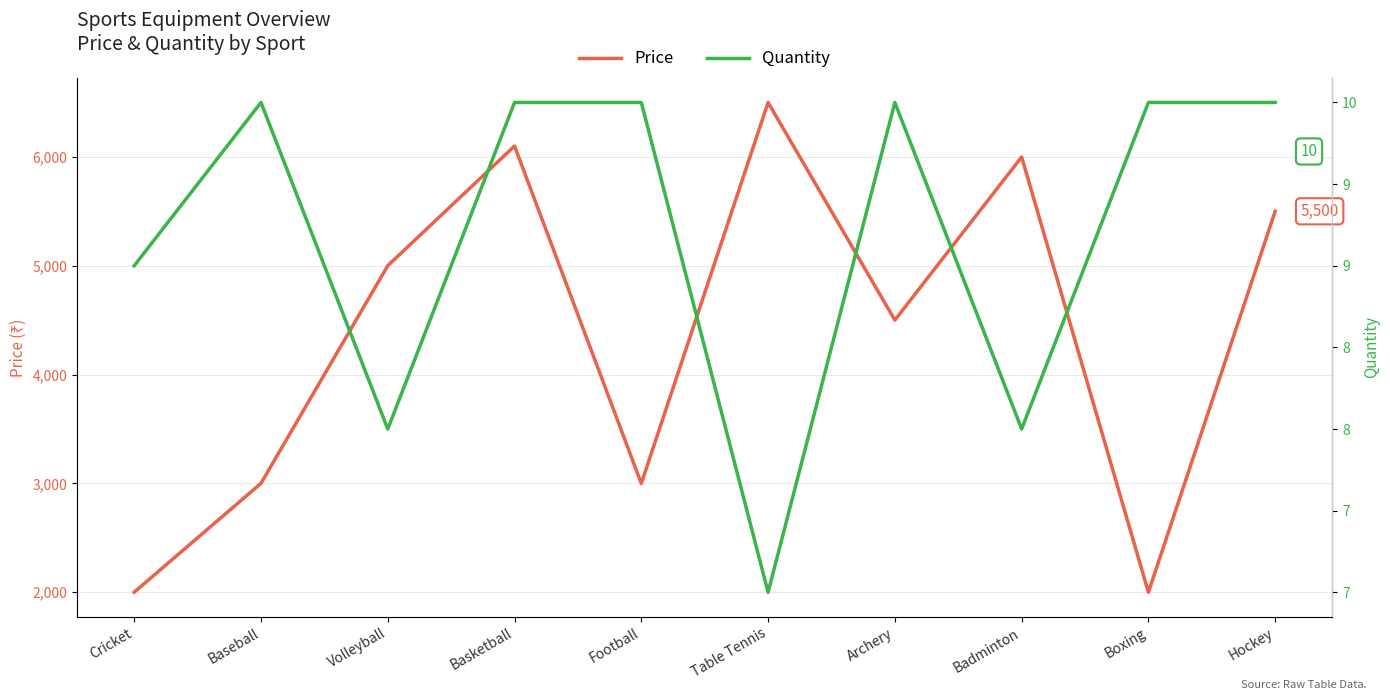

Which category has the lowest value in the Price series?

Boxing